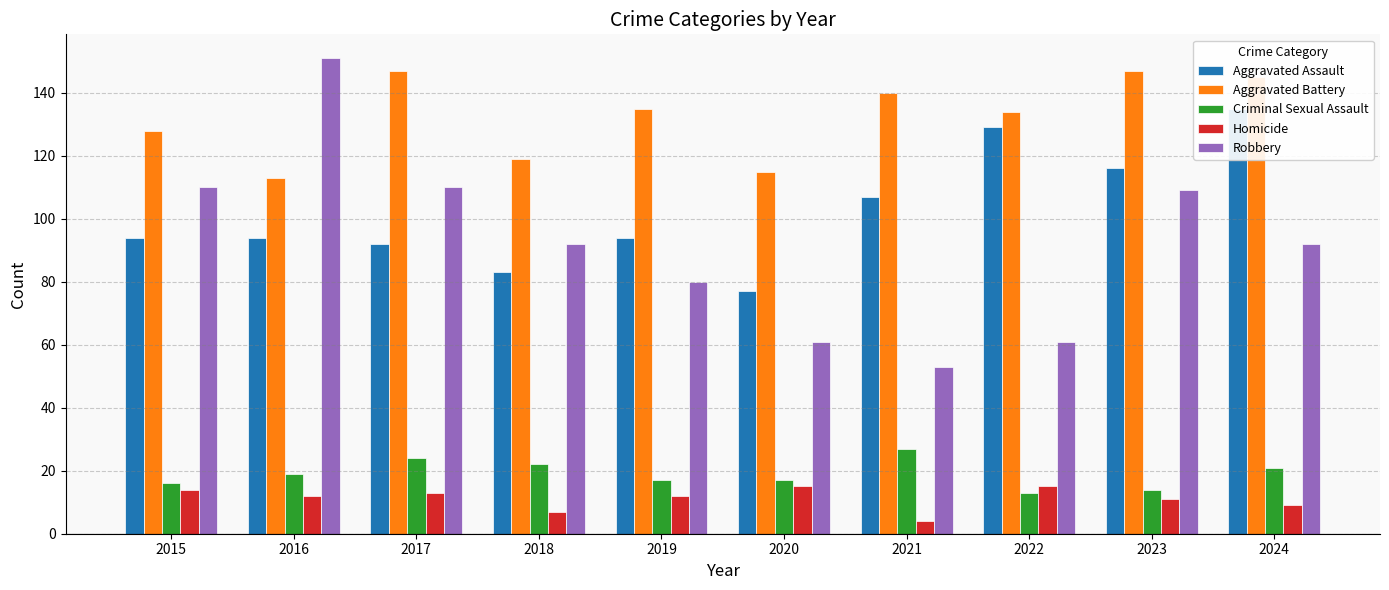

Which category has the highest value across all series?

2016